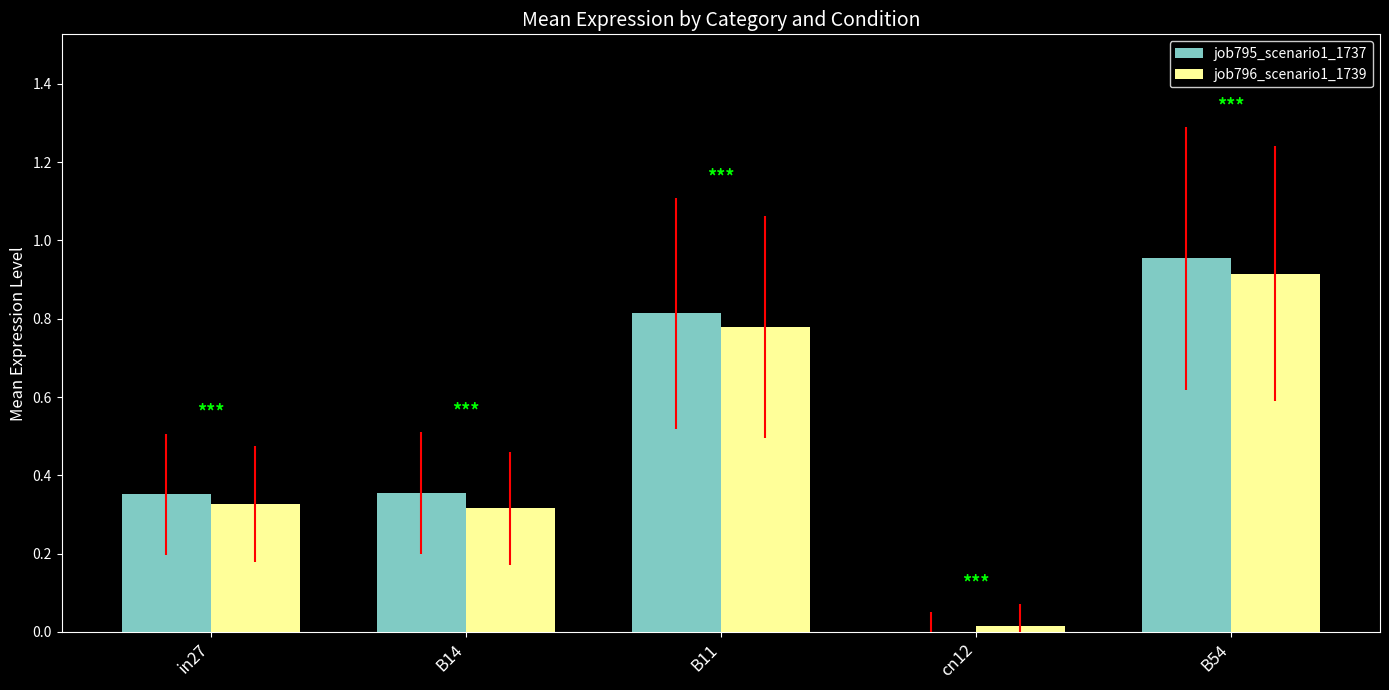

What is the sum of all job795_scenario1_1737 values?

2.5